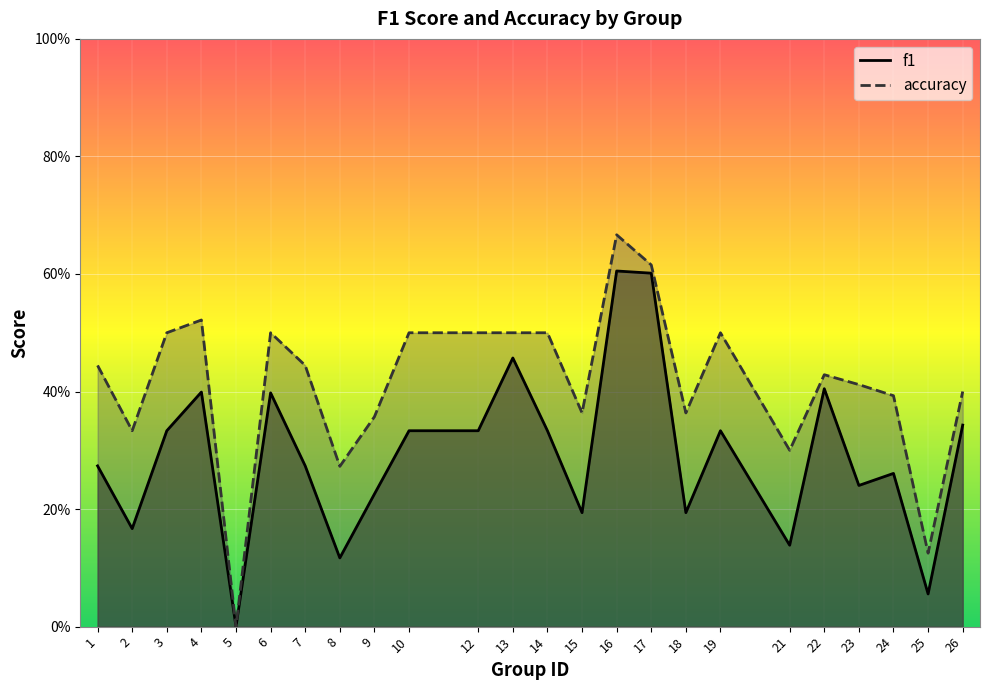

At how many categories does at least one series exceed 0?

23